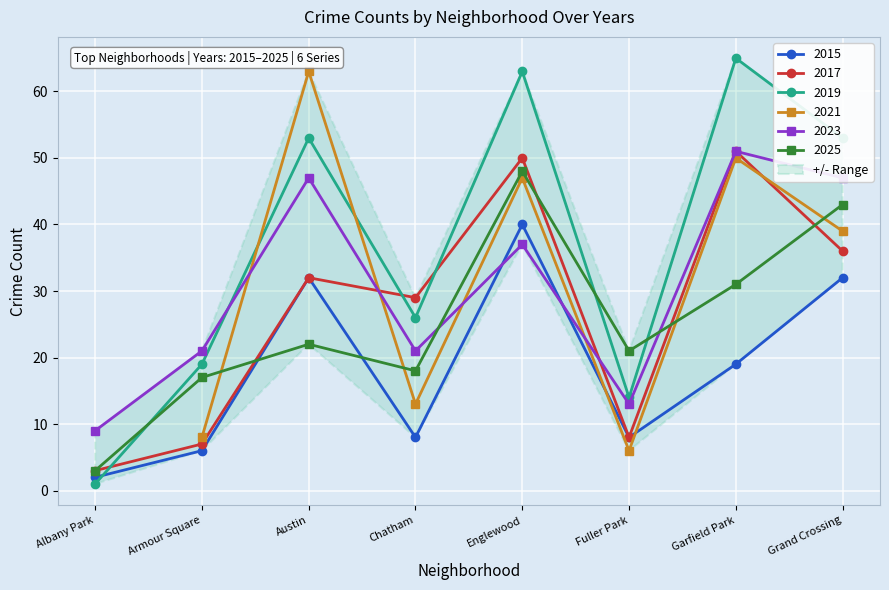

The value of 2025 at Armour Square is 17. True or false?

True